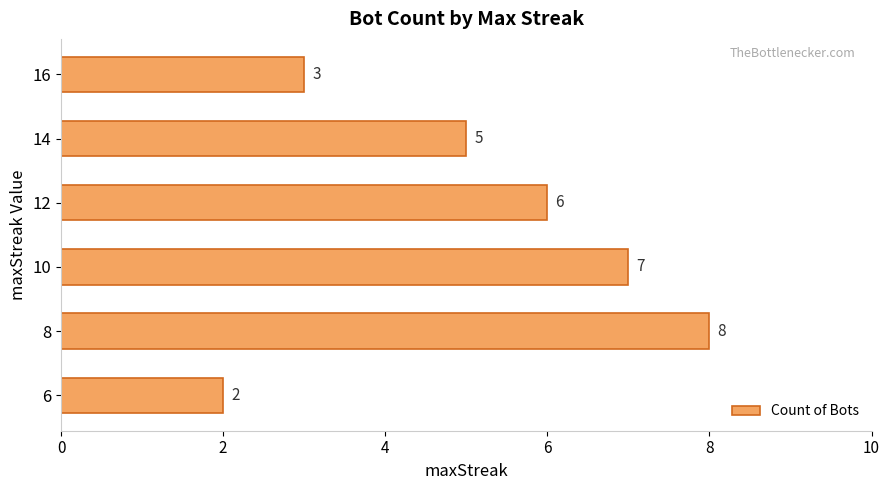

The chart shows a value of 8 at 8. True or false?

True